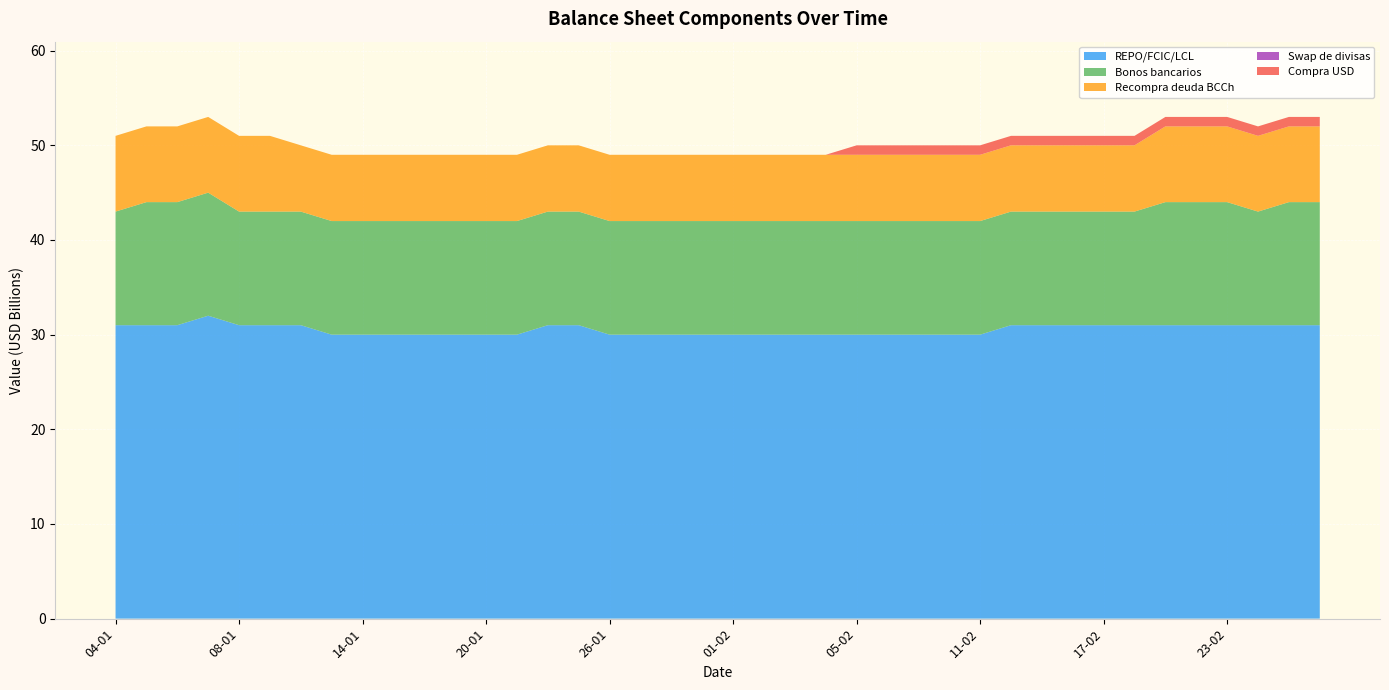

Reading right to left, list all the values displayed in this chart.

REPO/FCIC/LCL: 31	31	31	31	31	31	31	31	31	31	31	30	30	30	30	30	30	30	30	30	30	30	30	30	31	31	30	30	30	30	30	30	30	31	31	31	32	31	31	31
Bonos bancarios: 13	13	12	13	13	13	12	12	12	12	12	12	12	12	12	12	12	12	12	12	12	12	12	12	12	12	12	12	12	12	12	12	12	12	12	12	13	13	13	12
Recompra deuda BCCh: 8	8	8	8	8	8	7	7	7	7	7	7	7	7	7	7	7	7	7	7	7	7	7	7	7	7	7	7	7	7	7	7	7	7	8	8	8	8	8	8
Swap de divisas: 0	0	0	0	0	0	0	0	0	0	0	0	0	0	0	0	0	0	0	0	0	0	0	0	0	0	0	0	0	0	0	0	0	0	0	0	0	0	0	0
Compra USD: 1	1	1	1	1	1	1	1	1	1	1	1	1	1	1	1	0	0	0	0	0	0	0	0	0	0	0	0	0	0	0	0	0	0	0	0	0	0	0	0